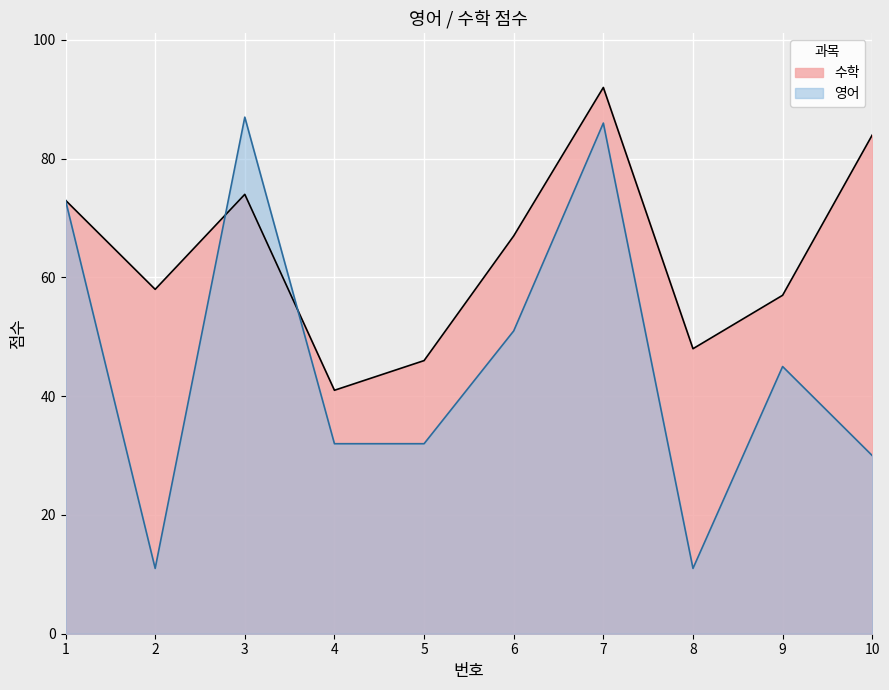

Which series has the largest total across all categories?

수학